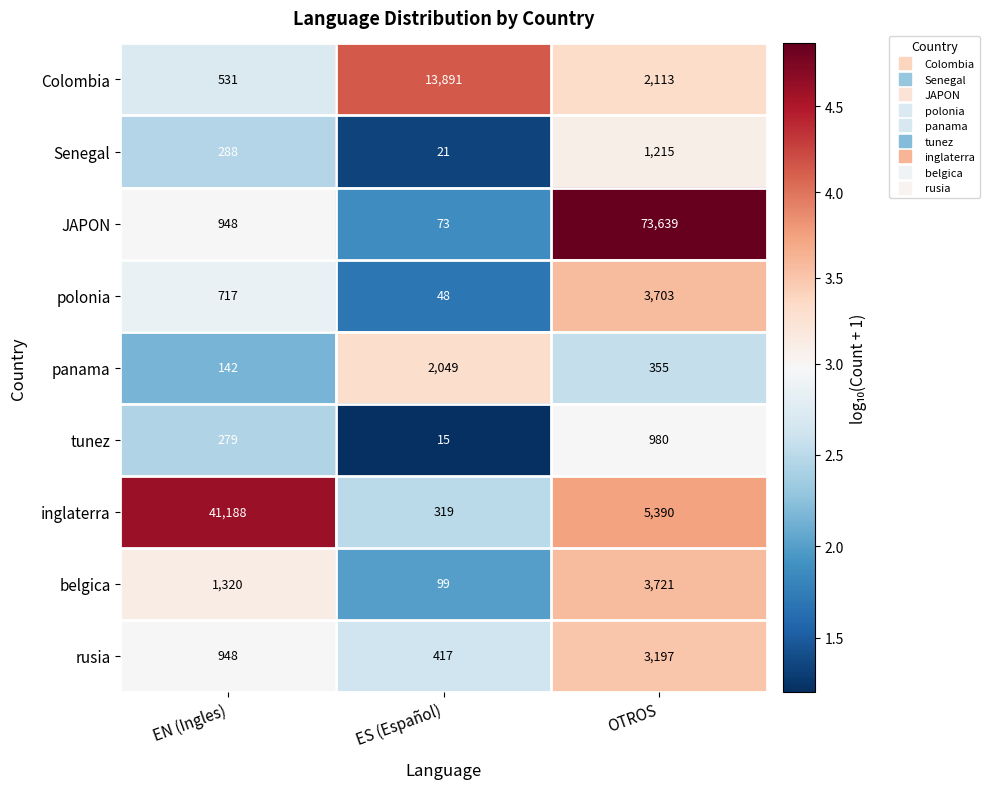

What is the greatest value displayed?

73639